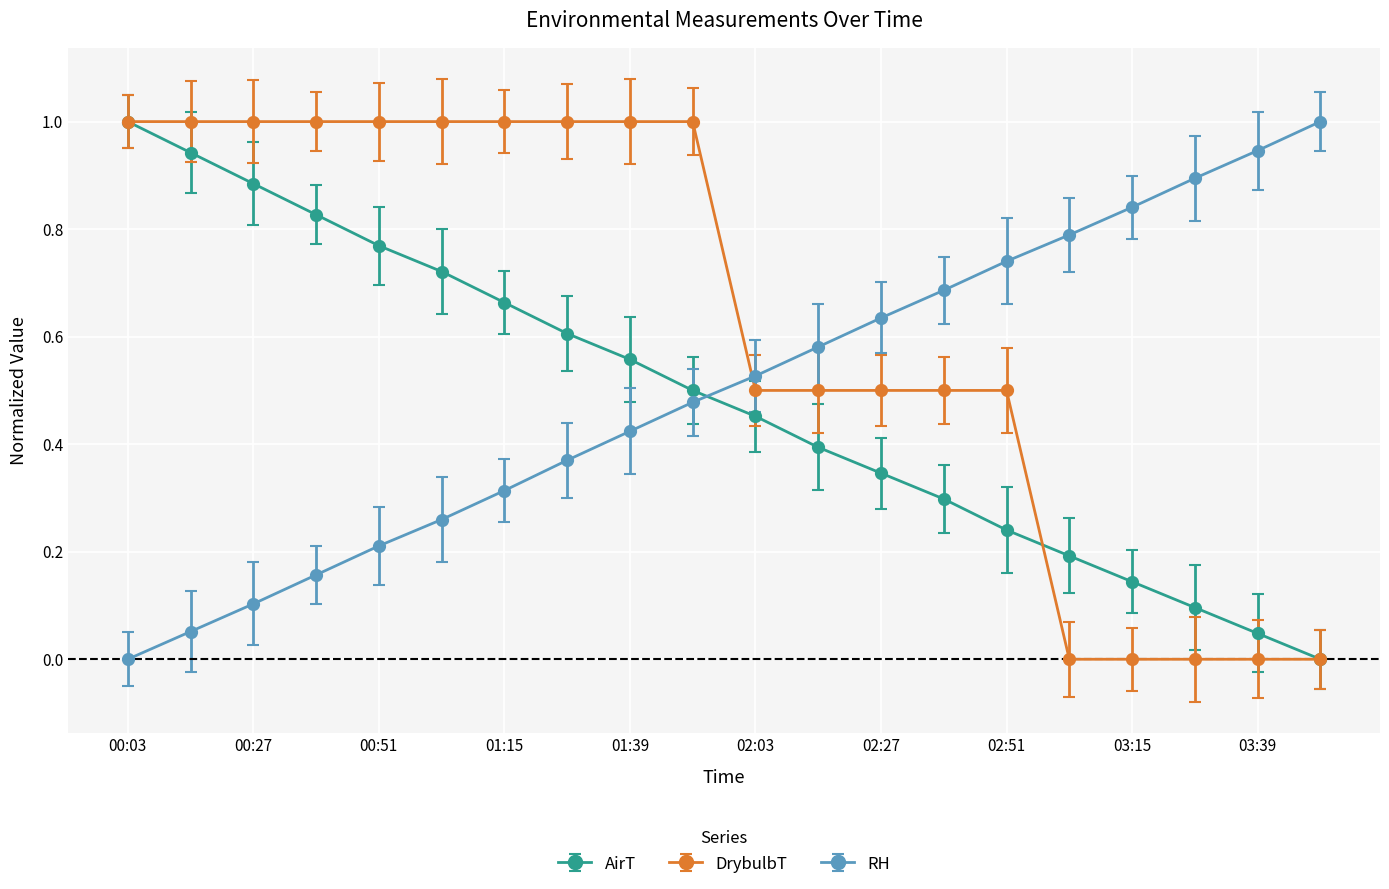

After their last crossing, which series has the higher values: DrybulbT or RH?

RH